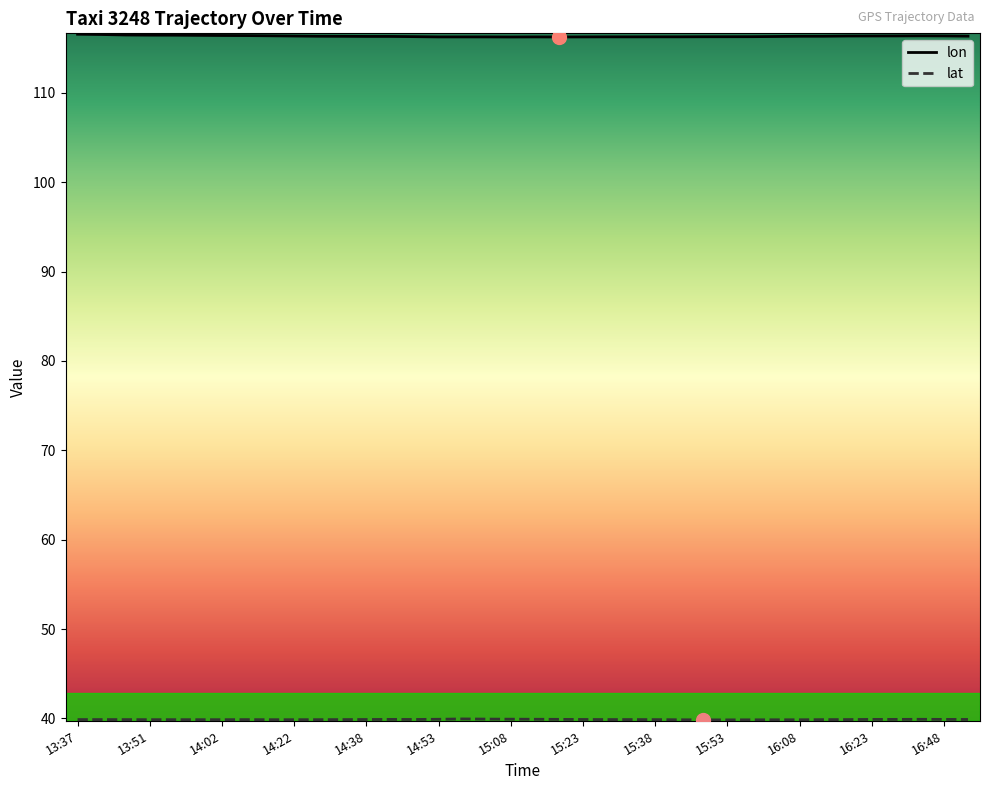

How many lon values are between 116 and 117?

38